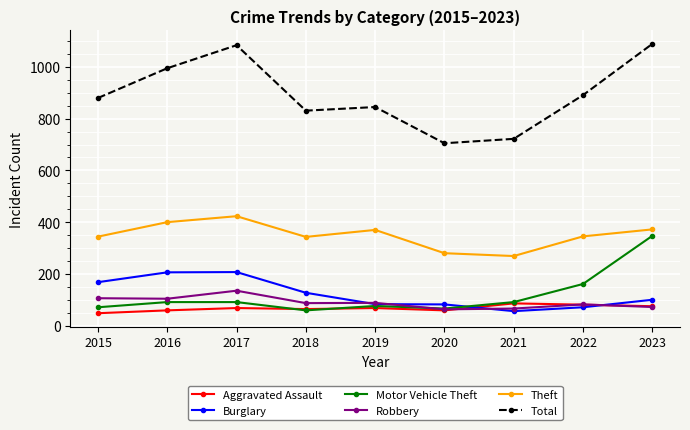

True or false: Total and Aggravated Assault cross at least once.

False